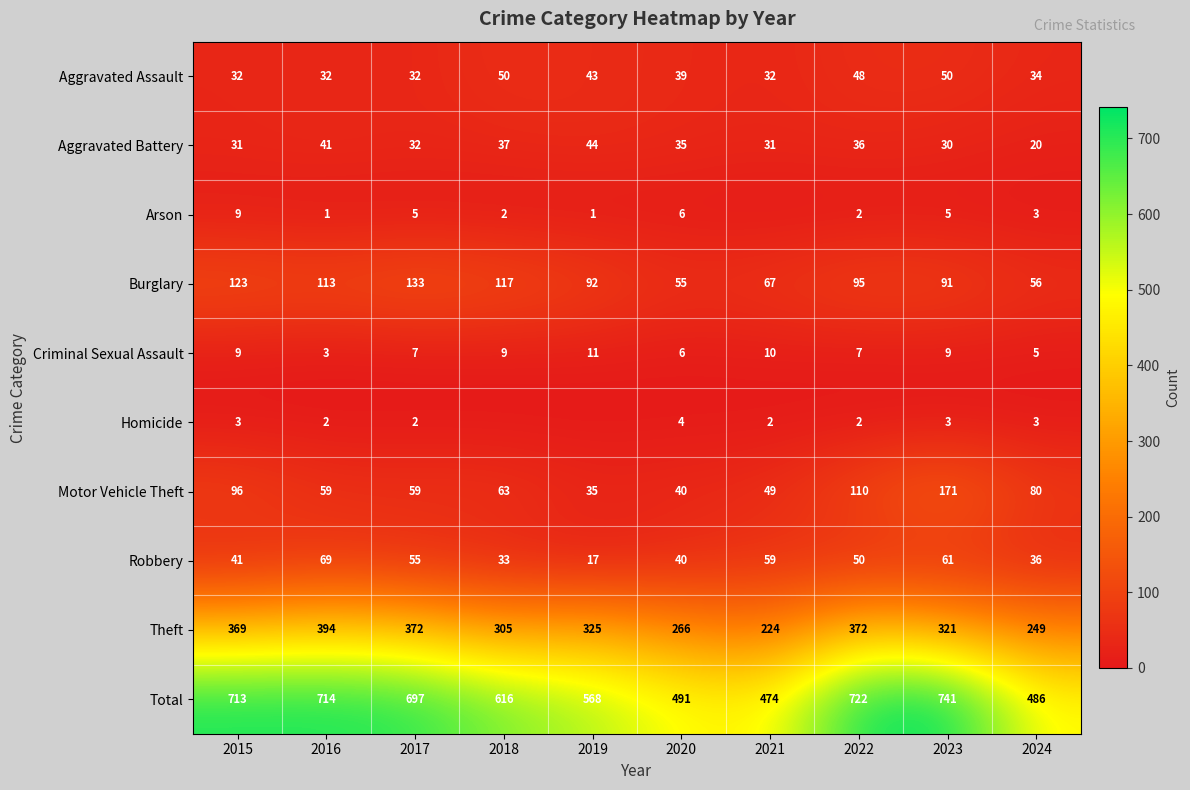

Which has a higher value, 2016 or 2020?

2020